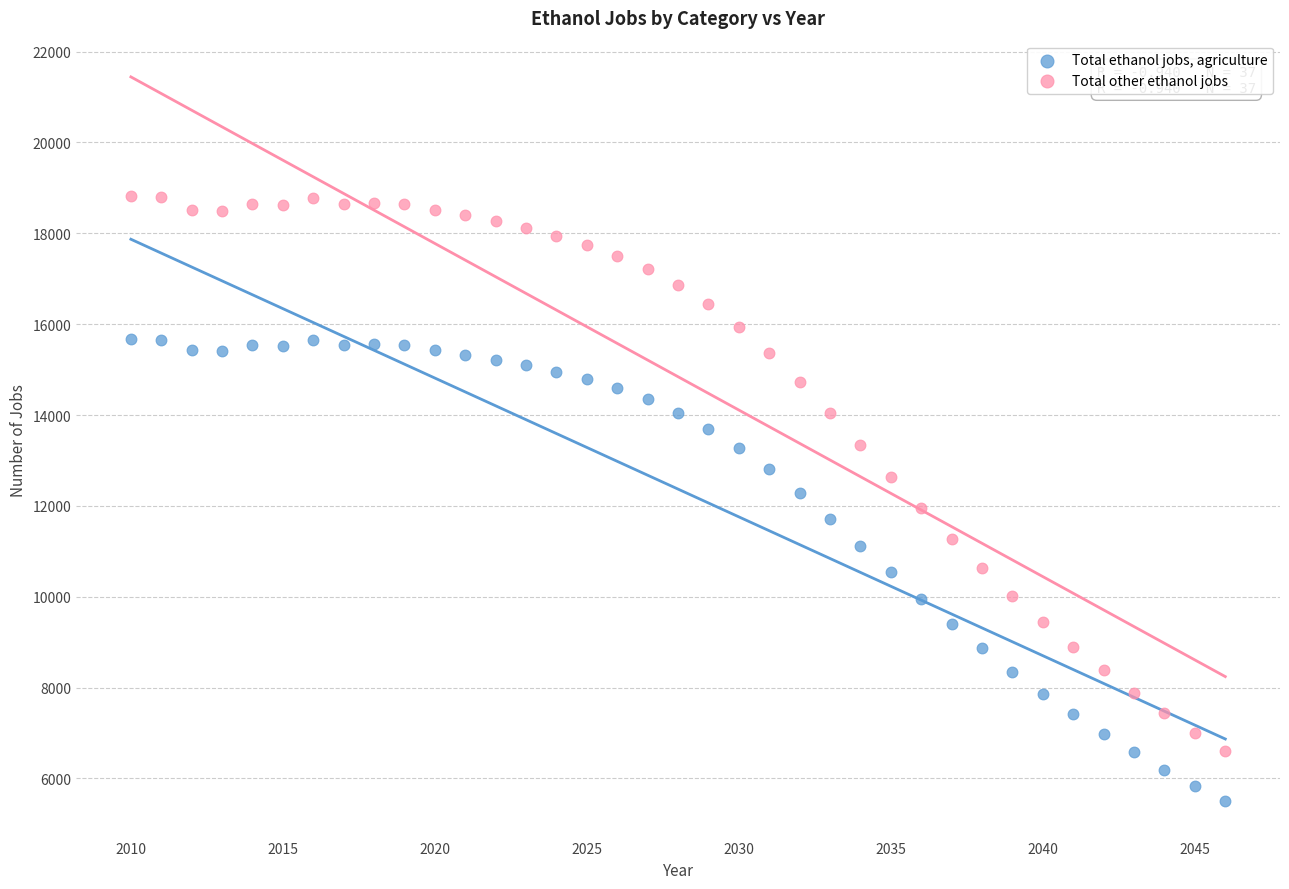

Across all data points, what is the range of Y values (max minus min)?

13318.9